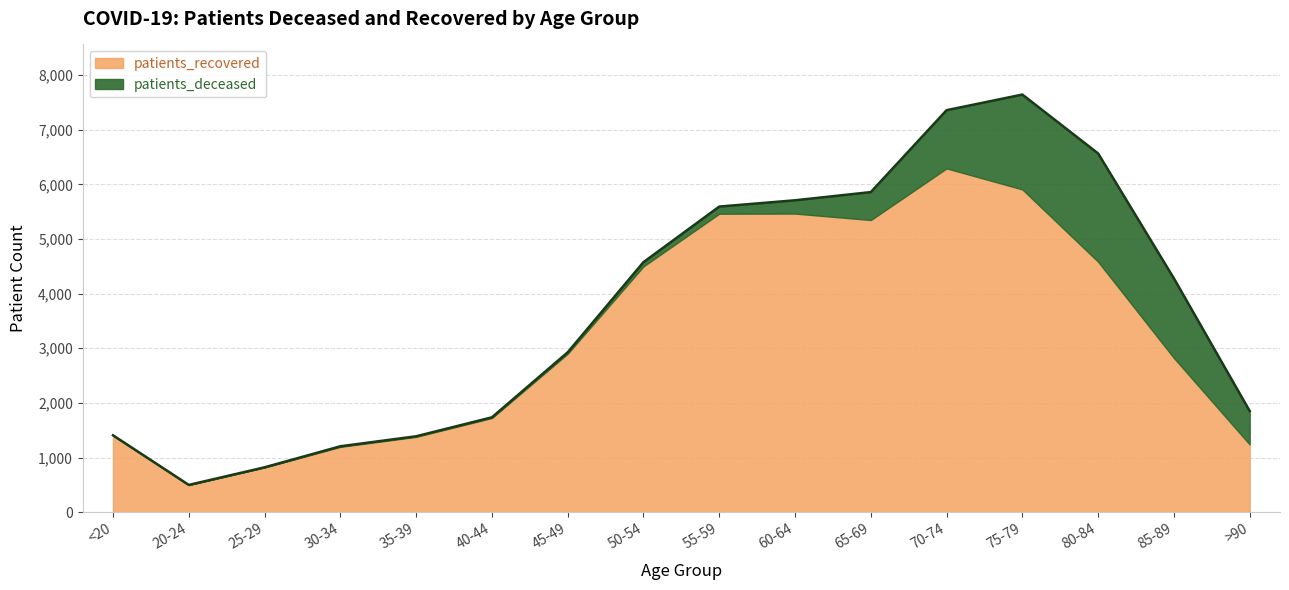

Which series has the largest total across all categories?

patients_recovered